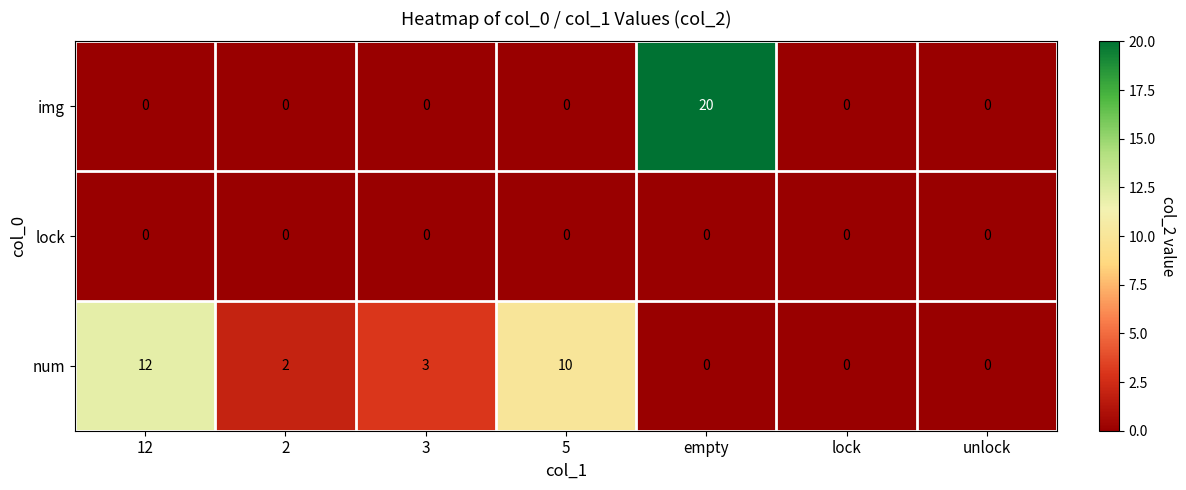

How many positive values does the img series have?

1